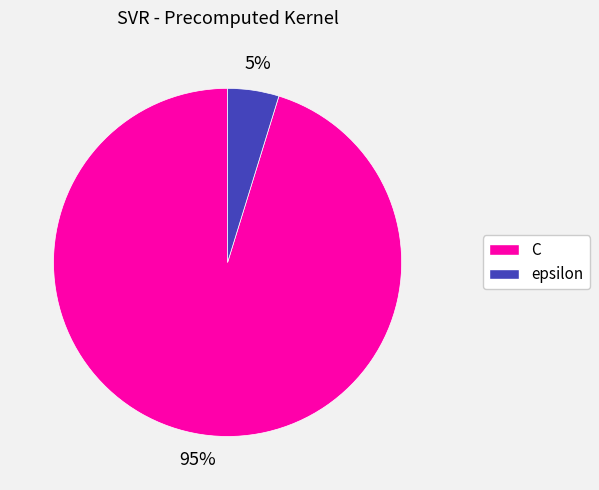

Which slice is the smallest?

epsilon